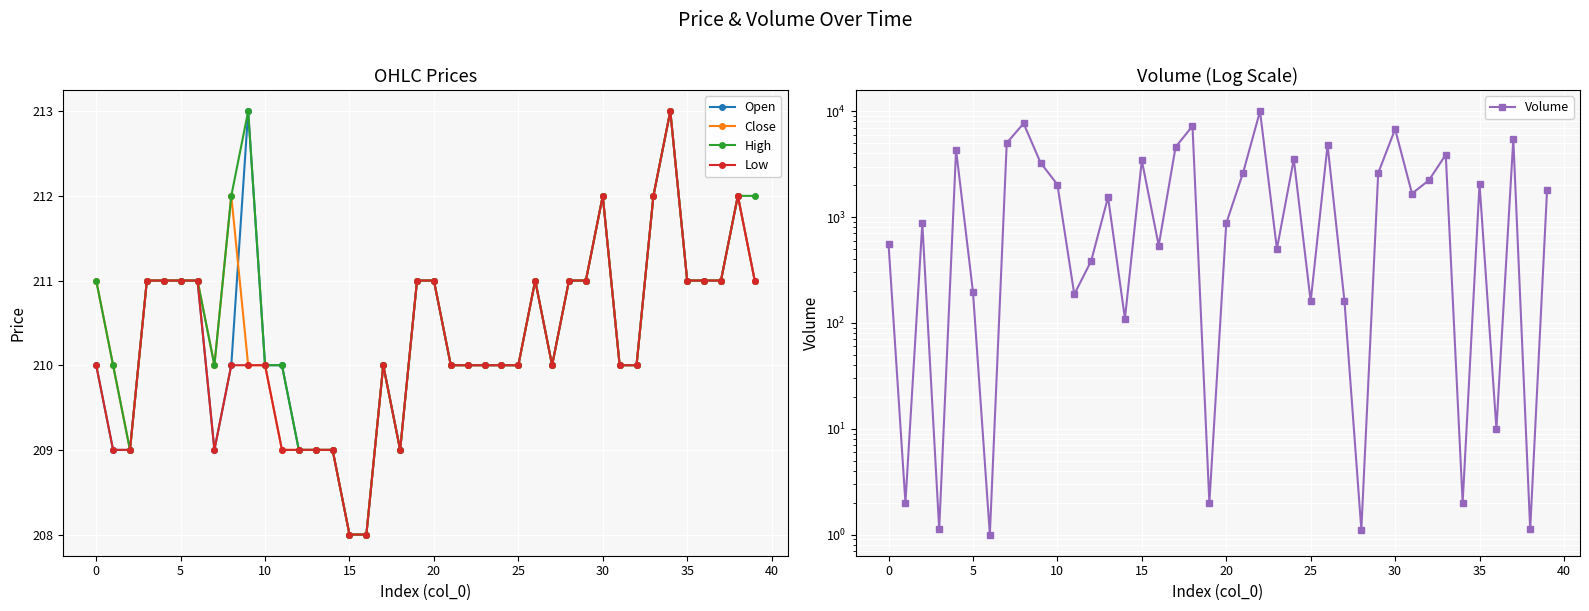

Rank the series by their maximum value, from highest to lowest.

Volume, Open, Close, High, Low